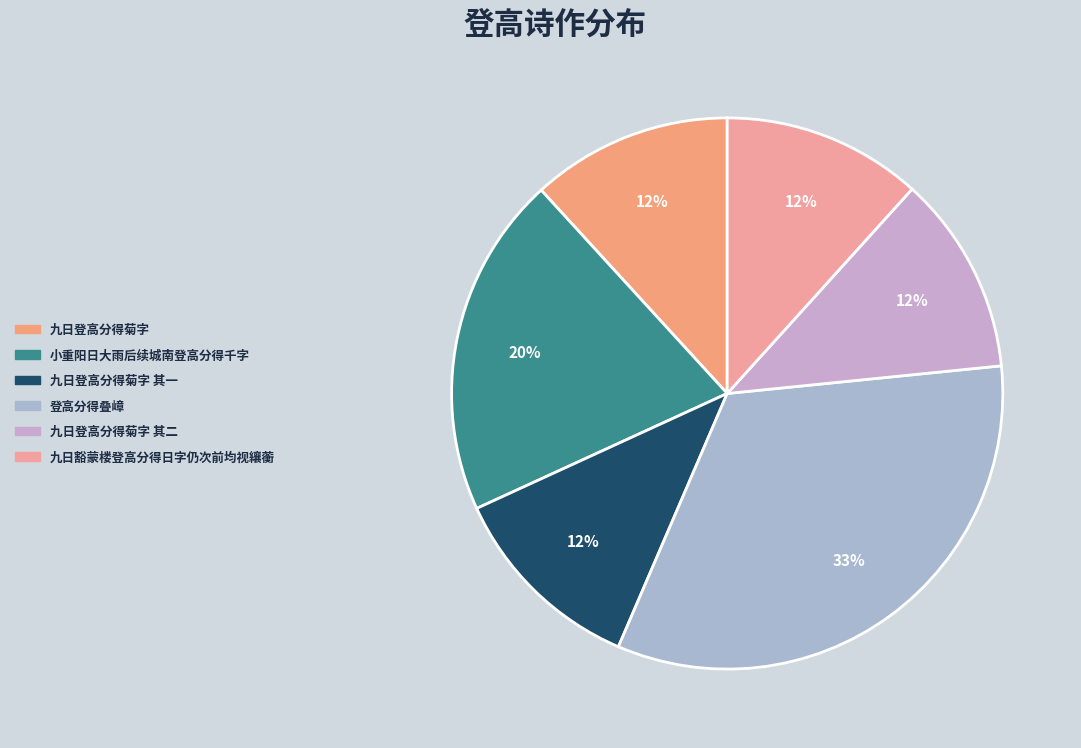

To the nearest percent, what is the combined percentage of 九日豁蒙楼登高分得日字仍次前均视纕蘅 and 九日登高分得菊字 其二?

23%